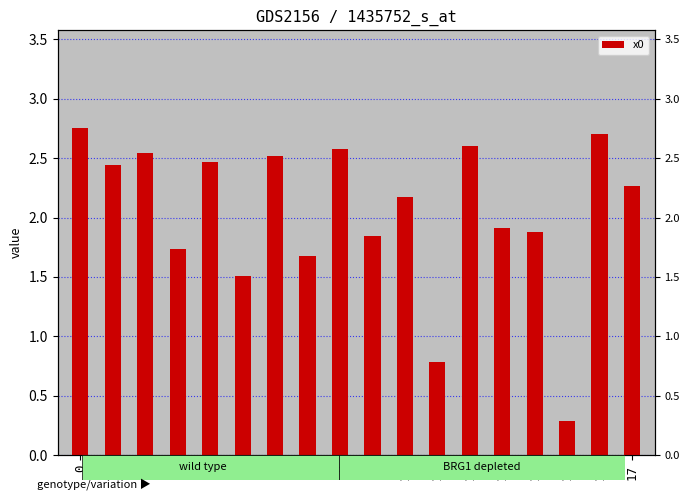

Does the chart contain any negative values?

No